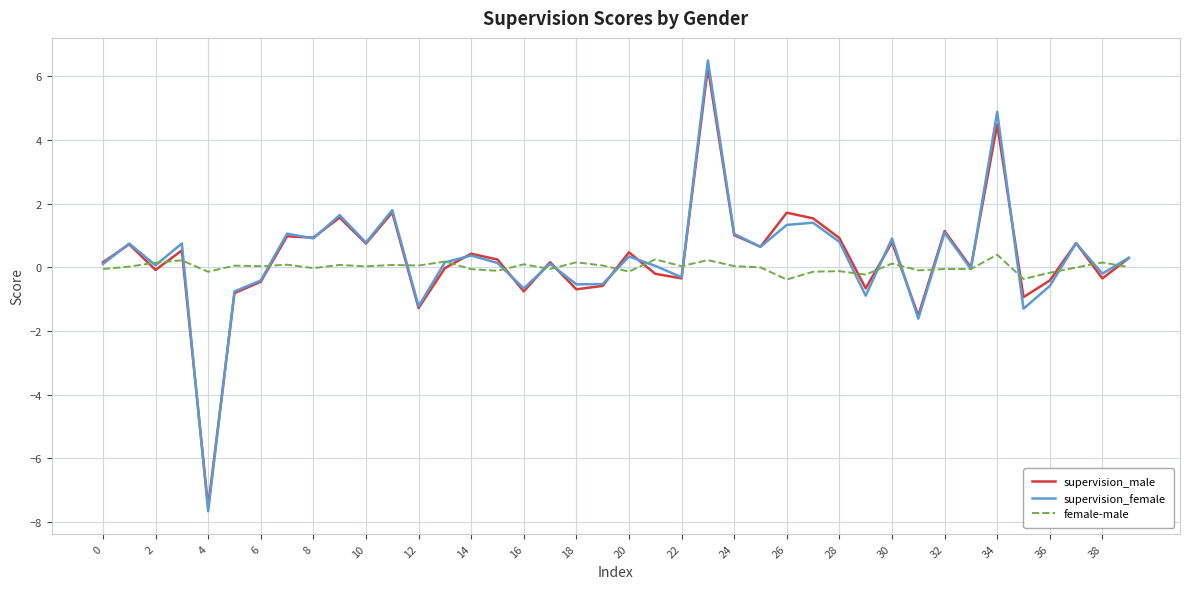

Which series has the widest spread of values?

supervision_female